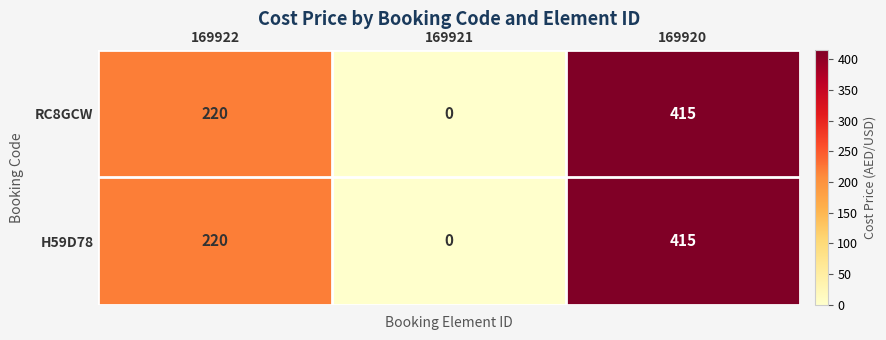

At which category is the sum across all series the highest?

169920